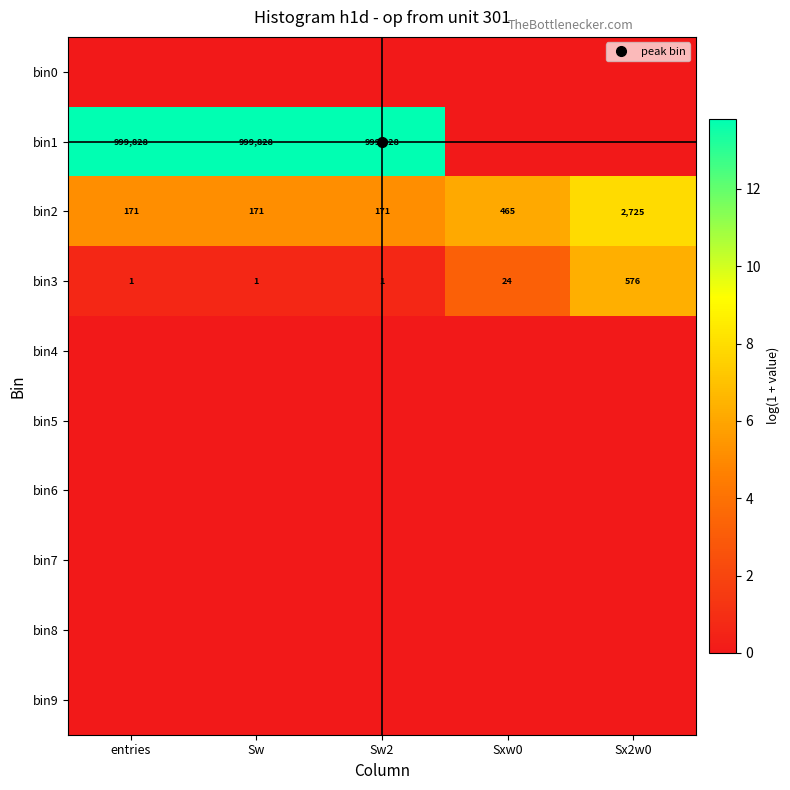

At which category does the chart reach its peak across all series?

entries